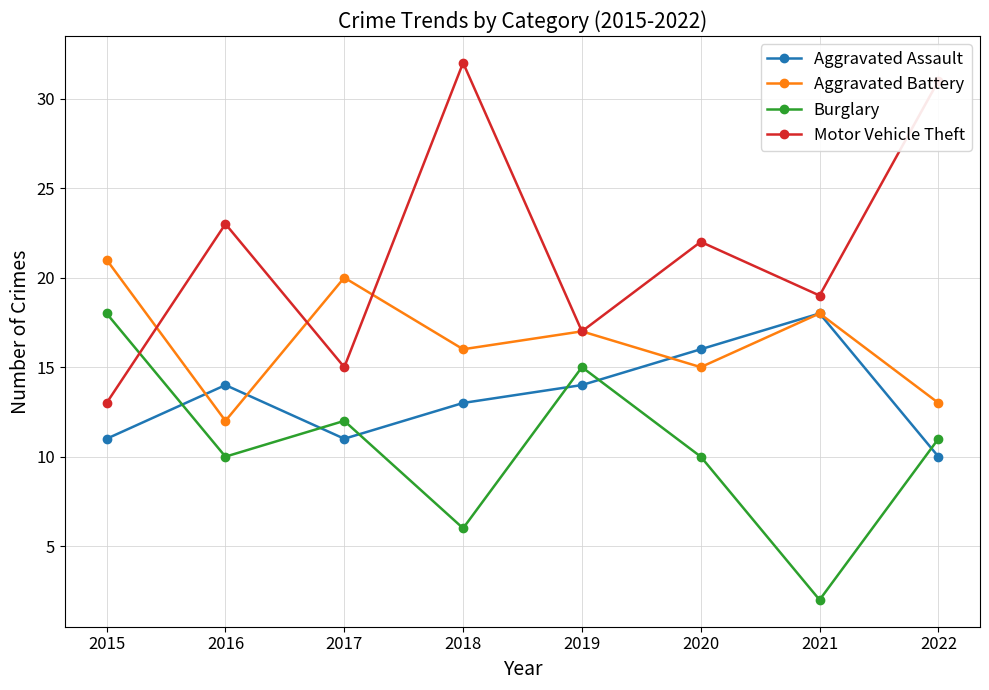

Reading left to right, transcribe all the data shown in this chart.

Aggravated Assault: 2015=11	2016=14	2017=11	2018=13	2019=14	2020=16	2021=18	2022=10
Aggravated Battery: 2015=21	2016=12	2017=20	2018=16	2019=17	2020=15	2021=18	2022=13
Burglary: 2015=18	2016=10	2017=12	2018=6	2019=15	2020=10	2021=2	2022=11
Motor Vehicle Theft: 2015=13	2016=23	2017=15	2018=32	2019=17	2020=22	2021=19	2022=31